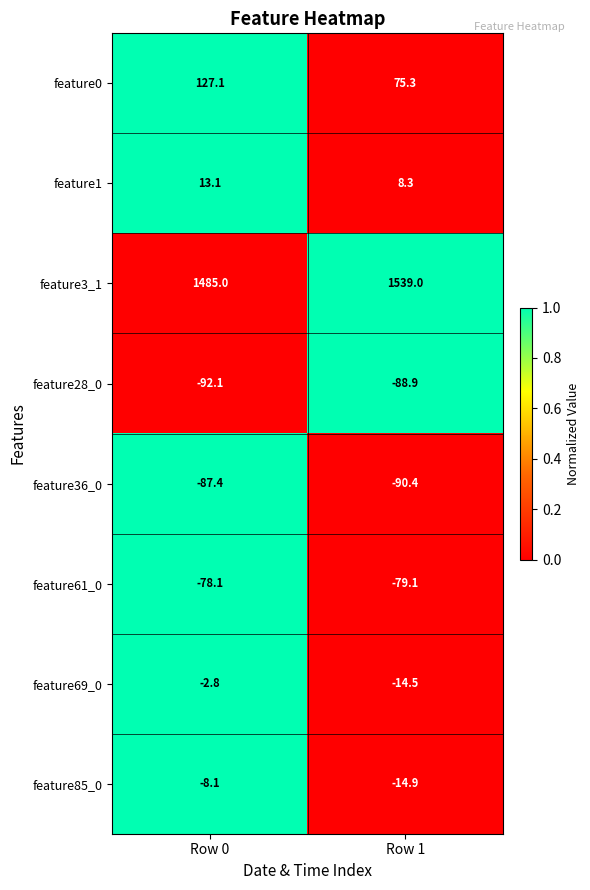

Which series has the largest range (max minus min)?

feature3_1